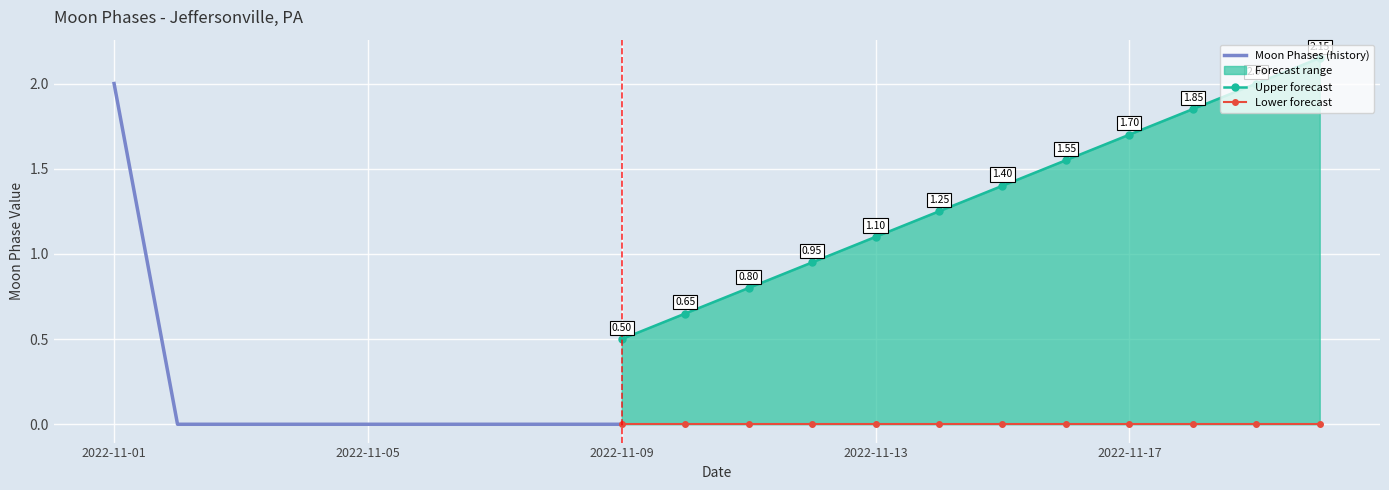

Rank the categories by value from lowest to highest.

2022-11-02, 2022-11-03, 2022-11-04, 2022-11-05, 2022-11-06, 2022-11-07, 2022-11-08, 2022-11-09, 2022-11-10, 2022-11-11, 2022-11-12, 2022-11-13, 2022-11-14, 2022-11-15, 2022-11-16, 2022-11-17, 2022-11-18, 2022-11-19, 2022-11-20, 2022-11-01